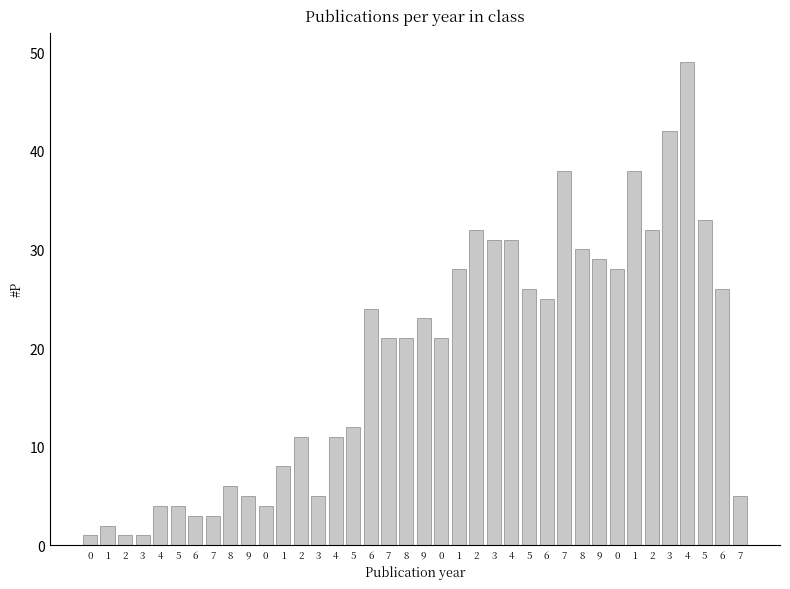

How many bars are there in total?

38